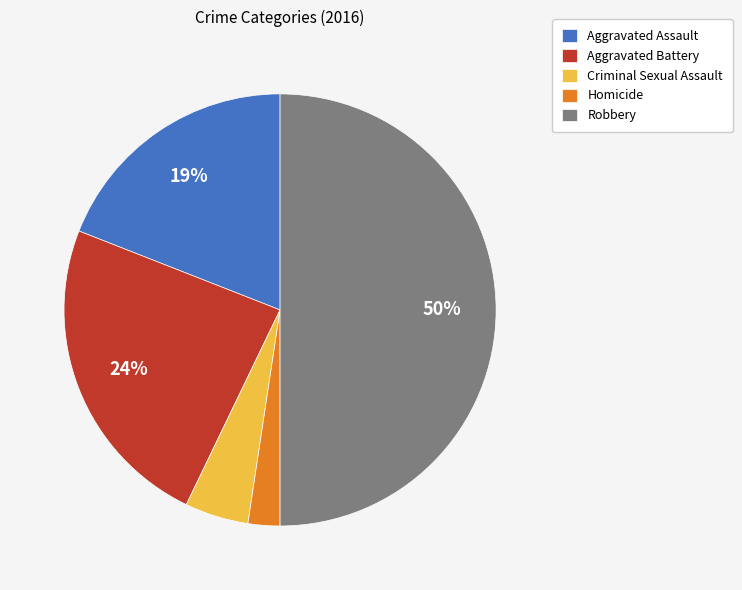

How many slices are in this pie chart?

5